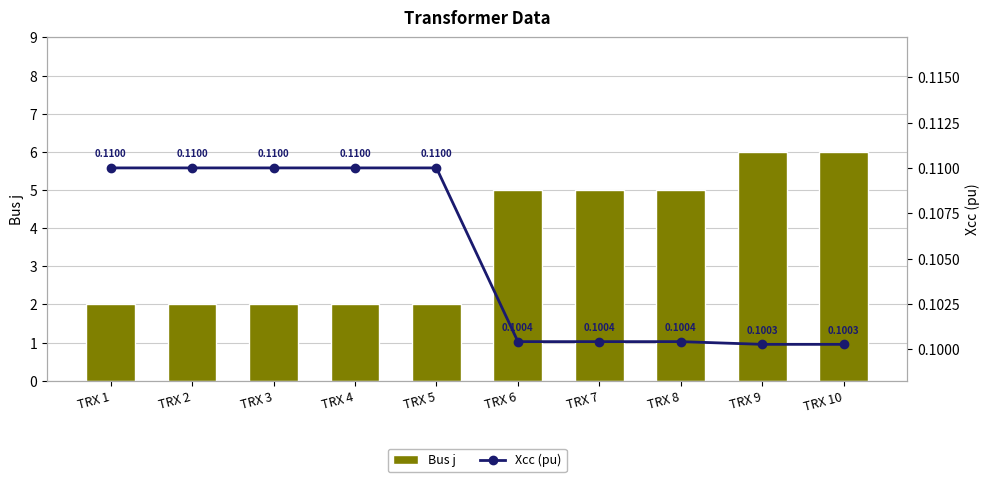

Which category has the lowest value in the Xcc (pu) series?

TRX 9